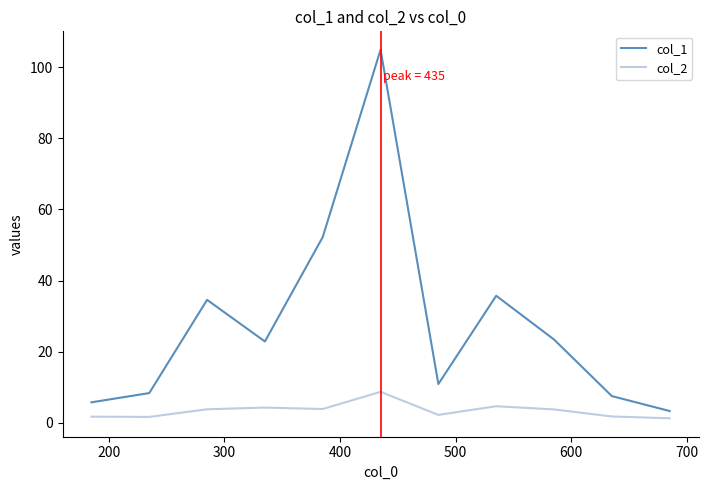

Which series has the largest range (max minus min)?

col_1